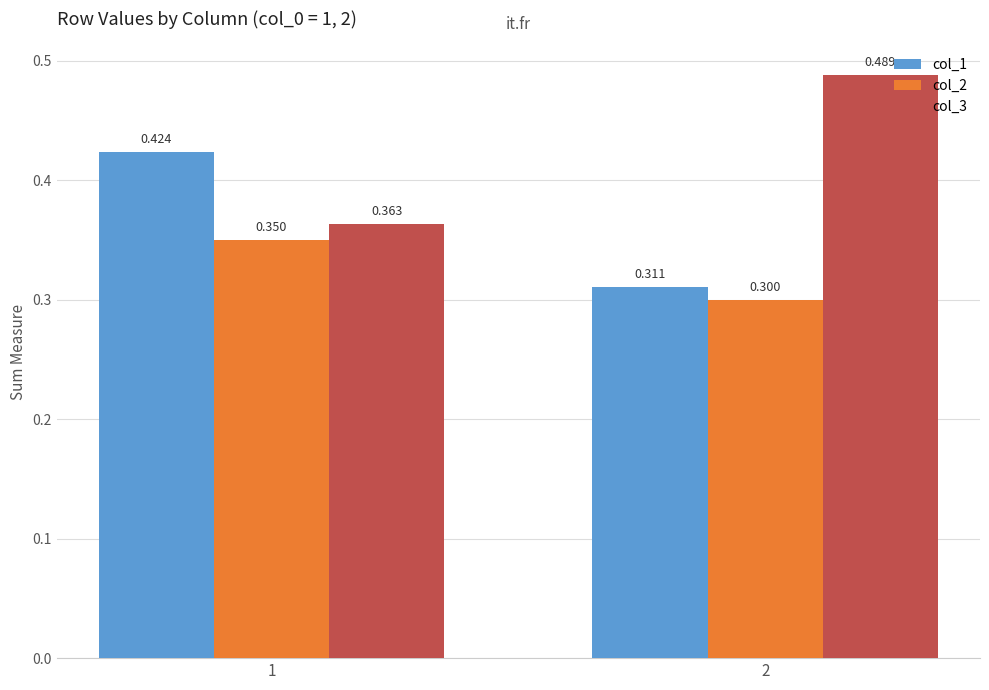

How many data points does each series have?

2